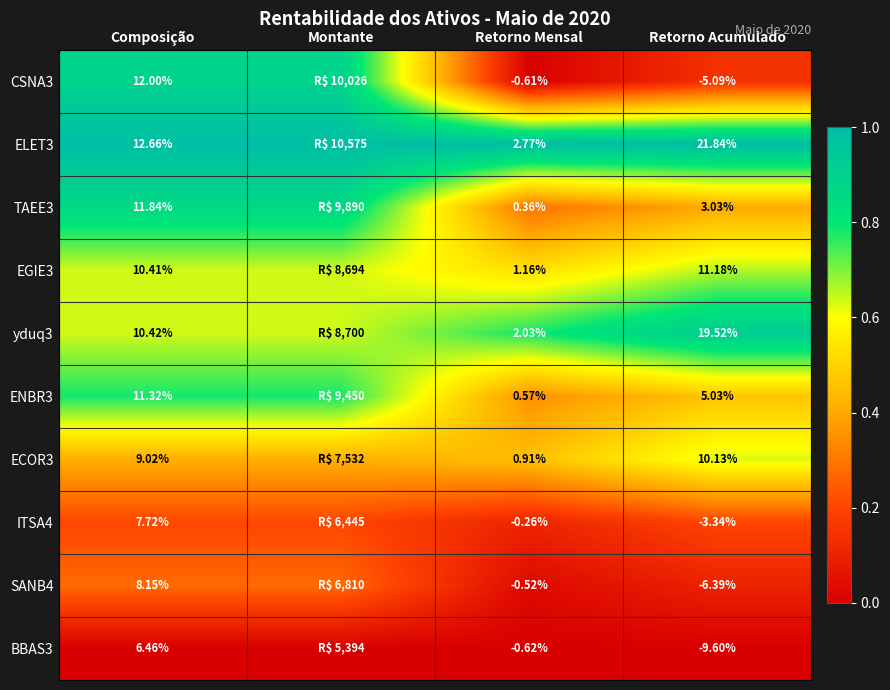

What is the spread (max minus min) of values at Retorno Mensal?

3.4